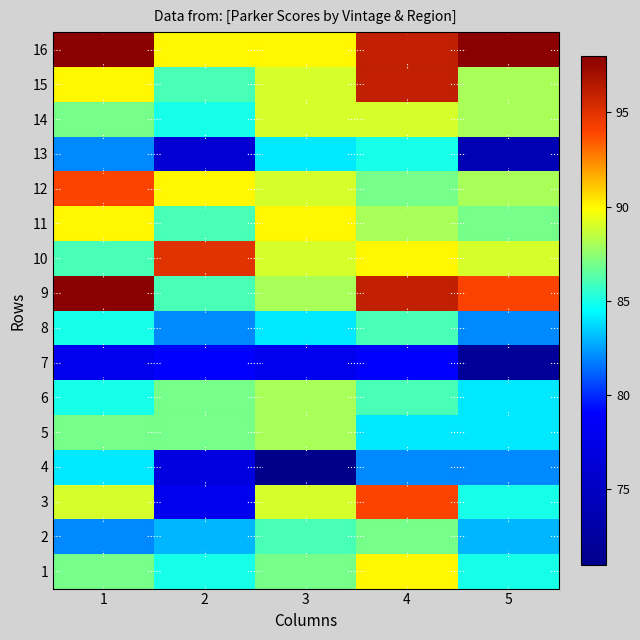

What is the total value across all series at 4?

1415